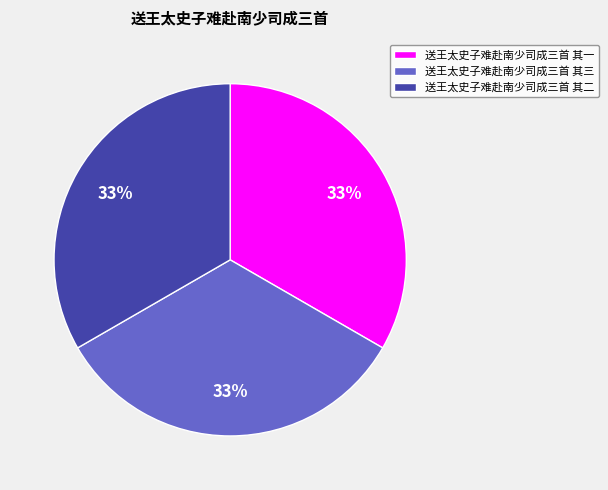

Approximately how many times larger is the value at 送王太史子难赴南少司成三首 其一 compared to 送王太史子难赴南少司成三首 其二?

1.0